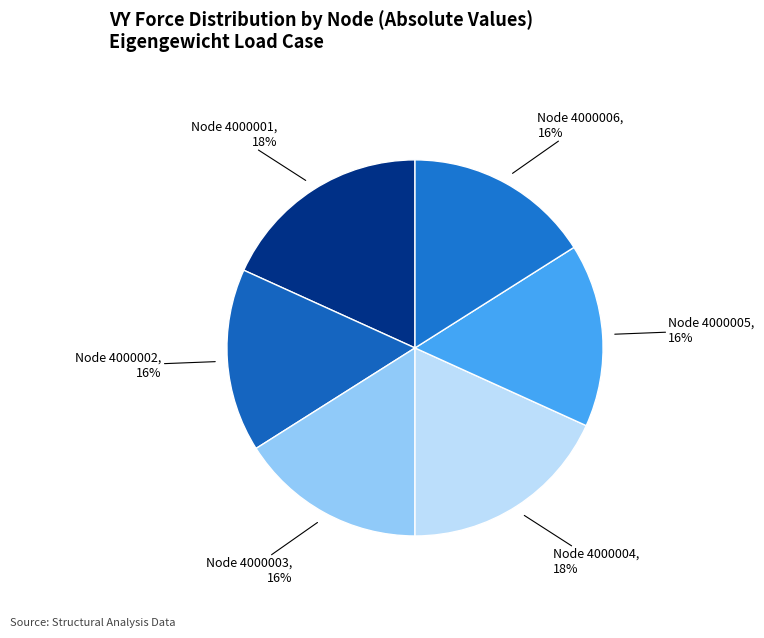

What percentage is the Node 4000001 slice, to the nearest percent?

18%